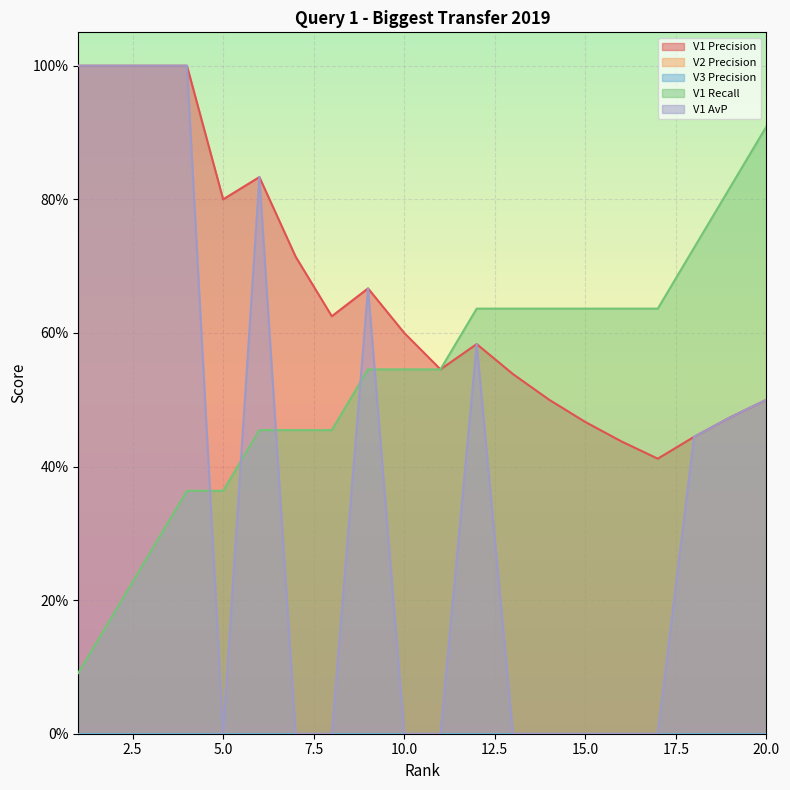

What is the value of the V1 AvP point at the 2nd from the left?

1.0